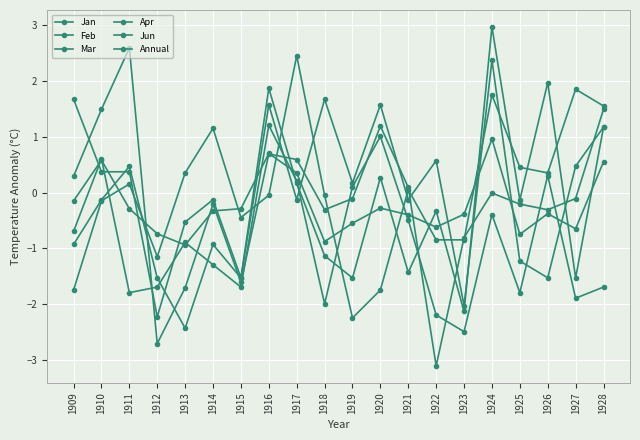

Is the value of Feb at 1910 greater than the value of Jan at 1922?

Yes